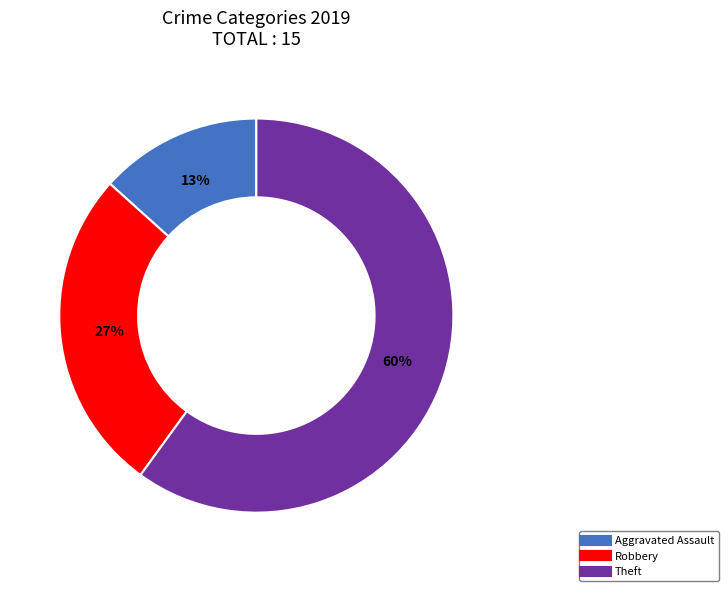

Does any single category account for the majority?

Yes